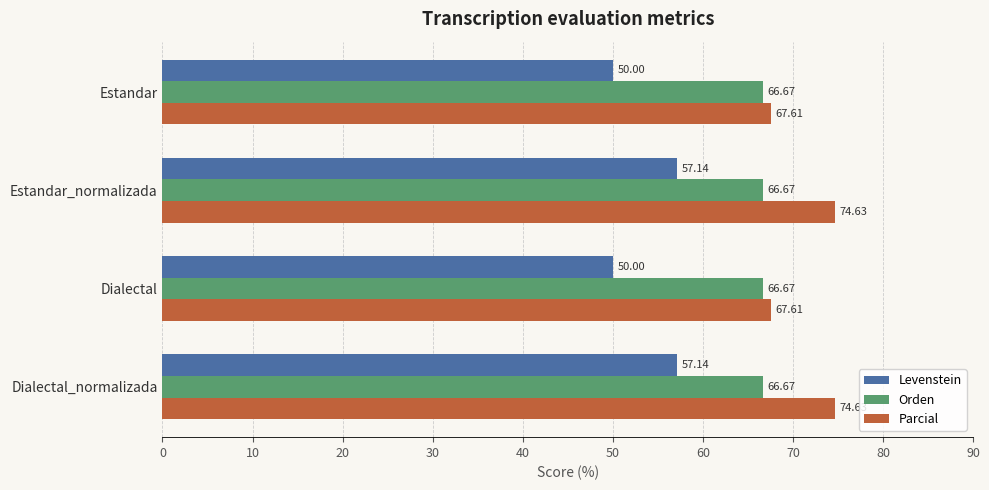

What is the spread (max minus min) of values at Dialectal_normalizada?

17.5